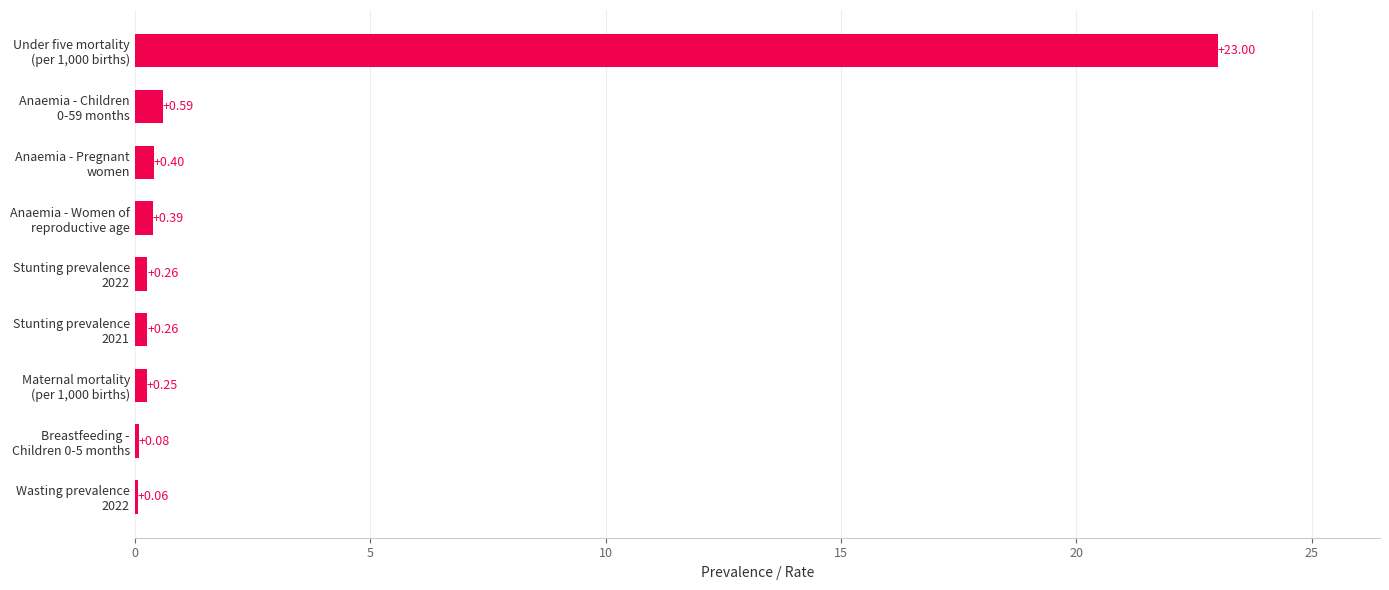

What is the sum of all values?

25.3